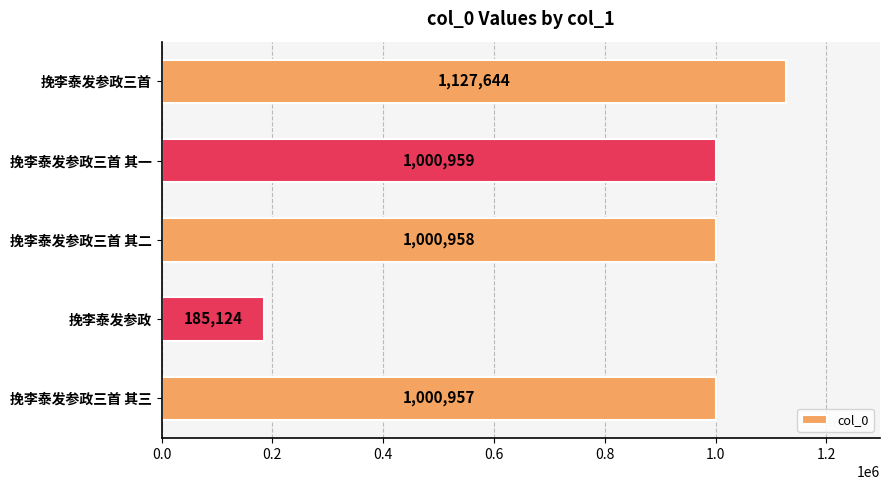

How many bars are there in total?

5